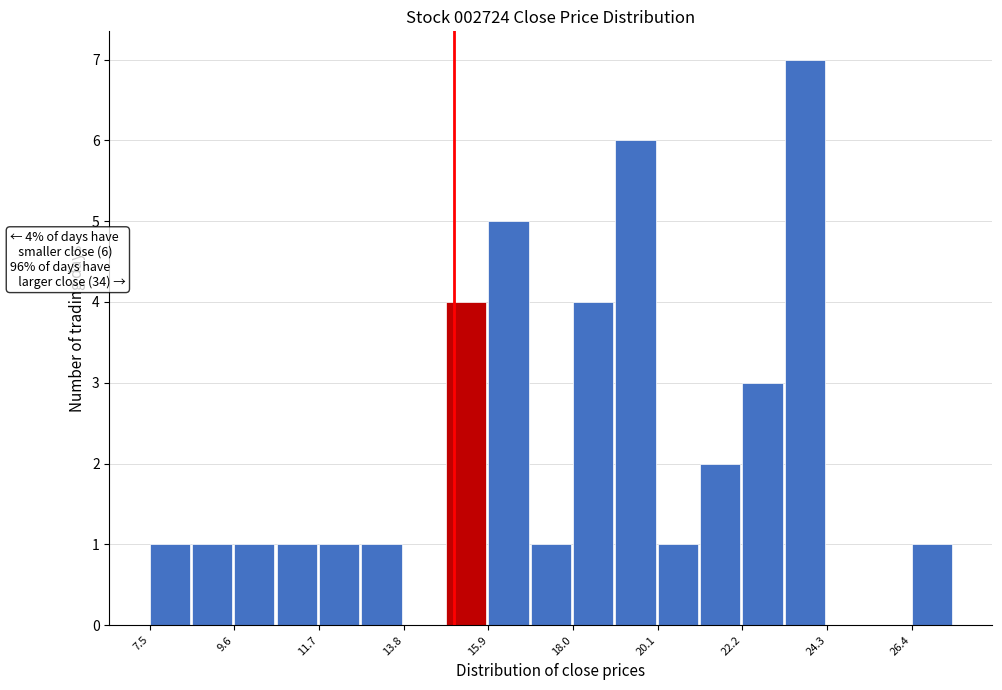

Read against the x-axis, roughly where is the centre of the tallest bar?

23.5